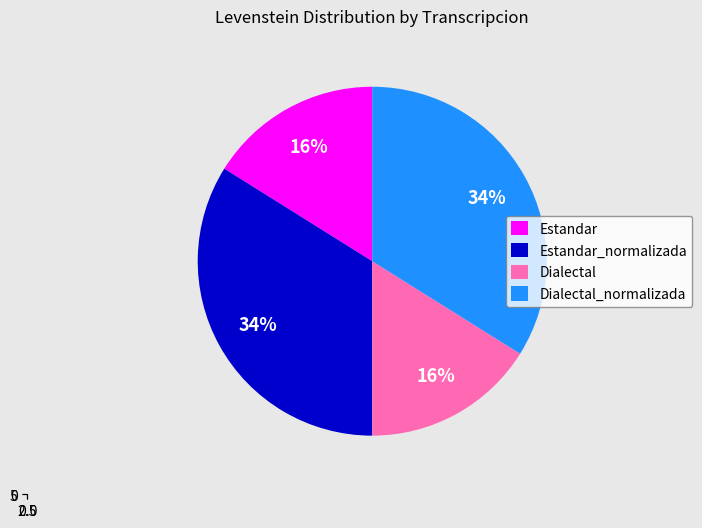

Does any single category account for the majority?

No